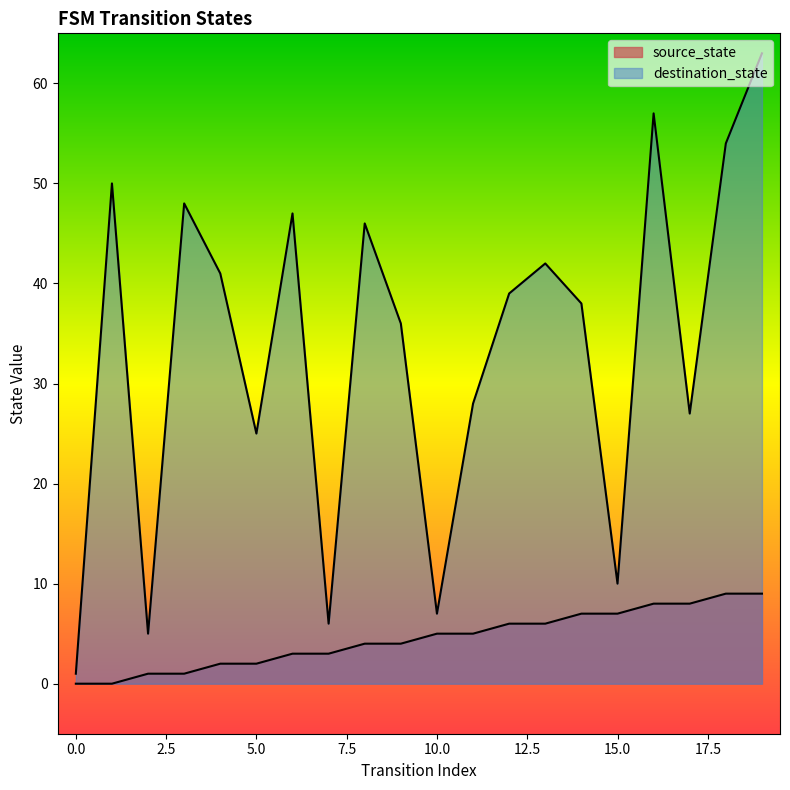

Reading left to right, what are all the values shown in this chart?

source_state: 0	0	1	1	2	2	3	3	4	4	5	5	6	6	7	7	8	8	9	9
destination_state: 1	50	5	48	41	25	47	6	46	36	7	28	39	42	38	10	57	27	54	63